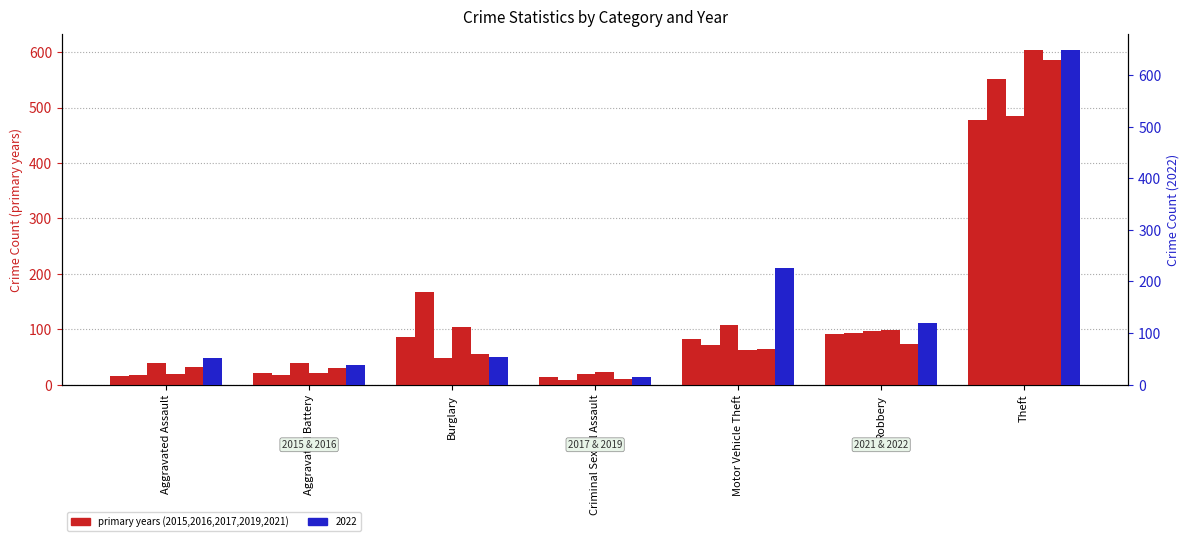

List the series in order of their peak value, lowest first.

2015, 2021, 2016, 2019, 2017, 2022